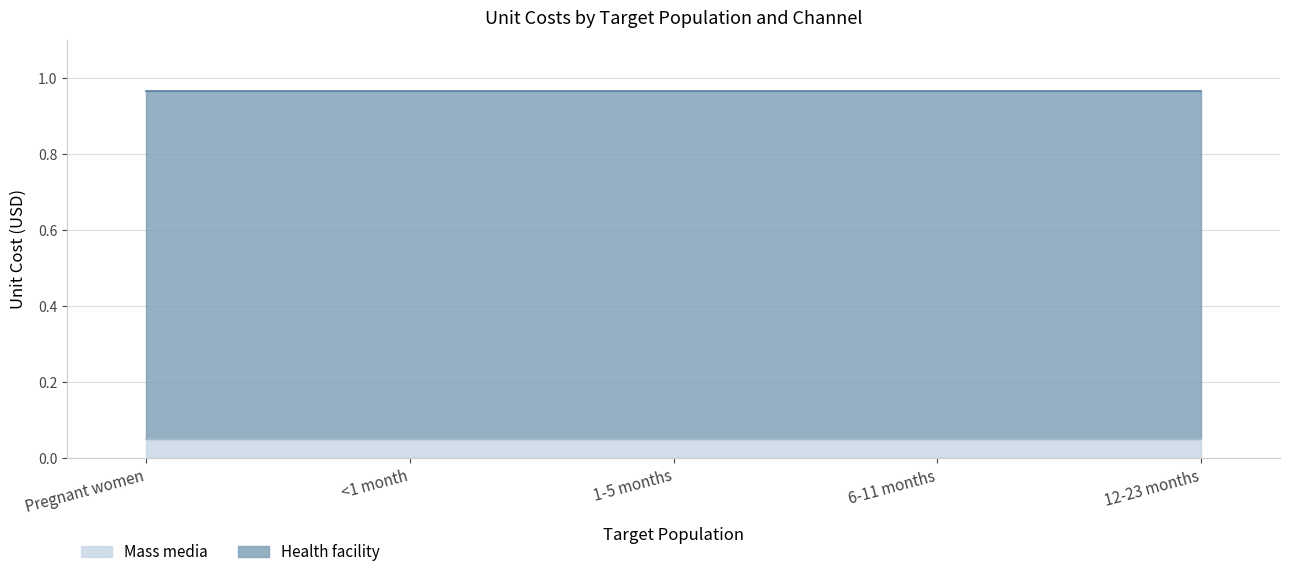

True or false: Health facility and Mass media intersect in this chart.

False